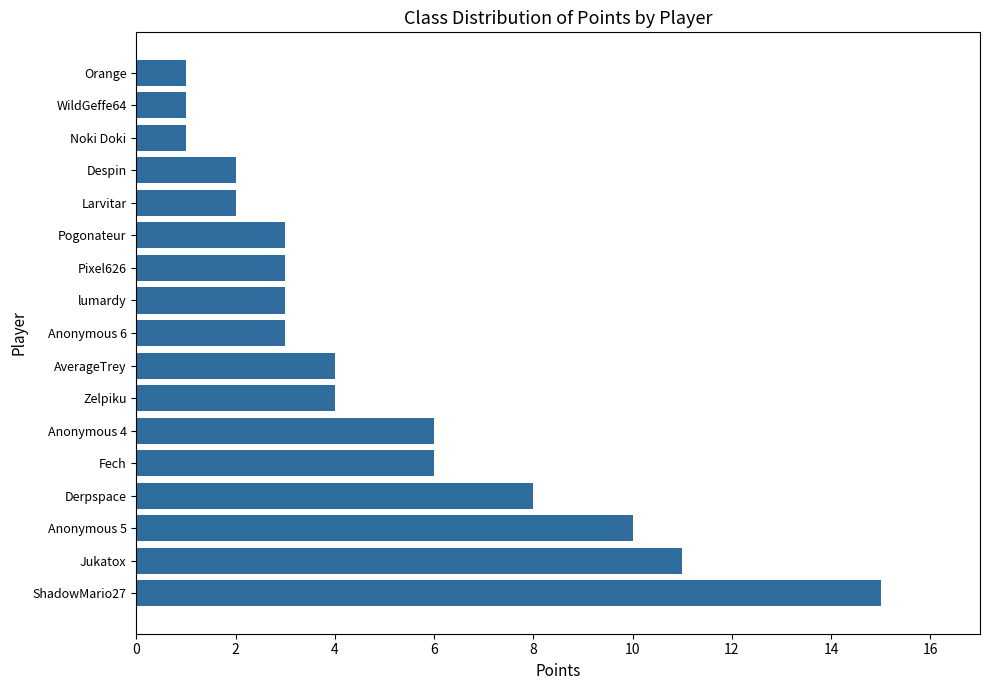

How many bars are there in total?

17